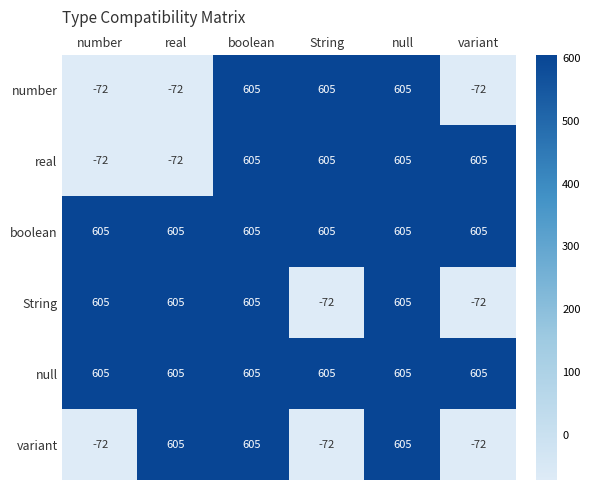

The value of boolean at number is 605. True or false?

True